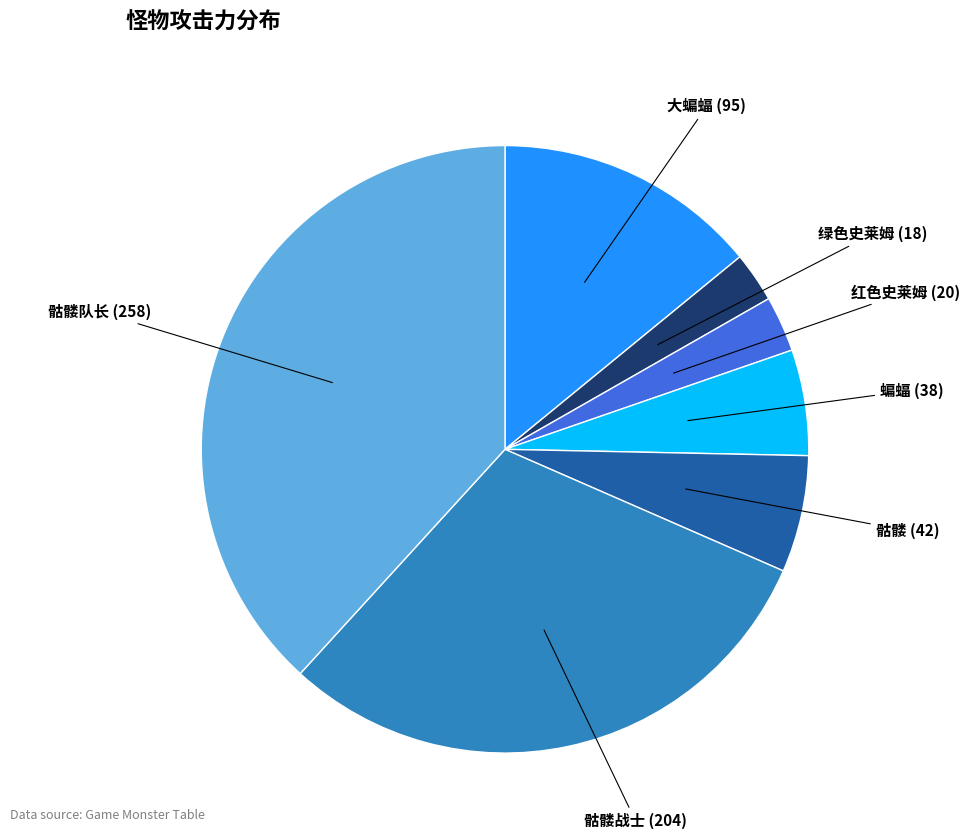

Does 蝙蝠 represent more than half of the total?

No